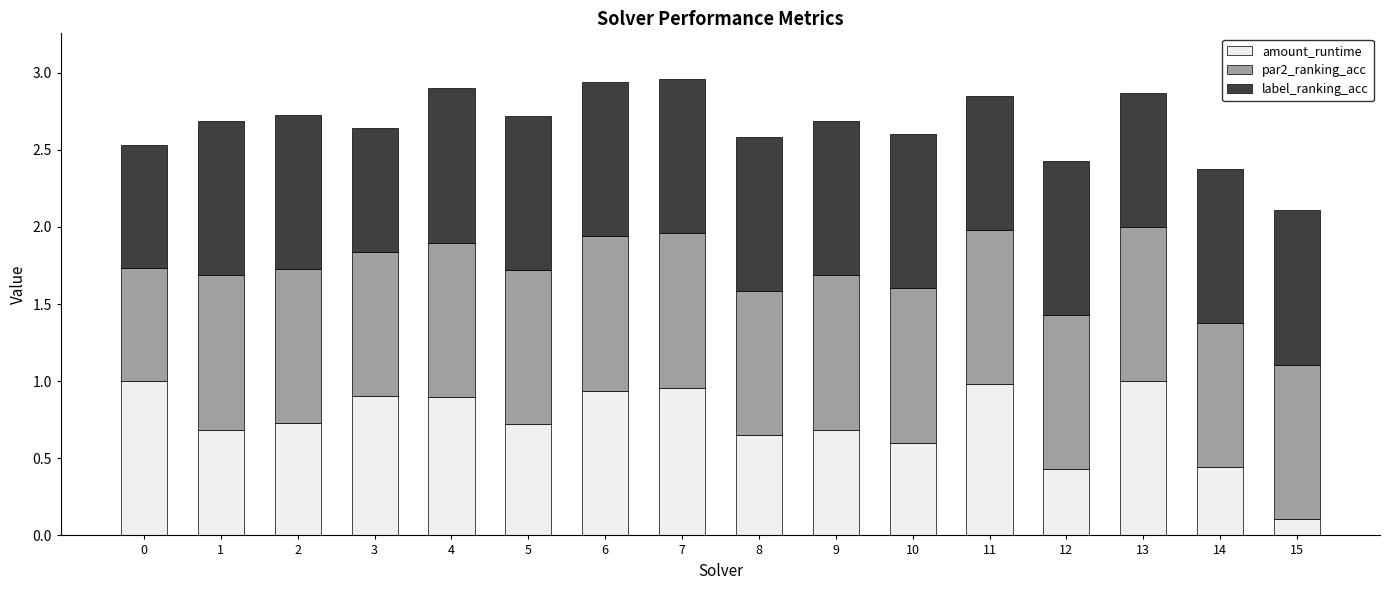

The amount_runtime series shows 0.2 at 4. True or false?

False